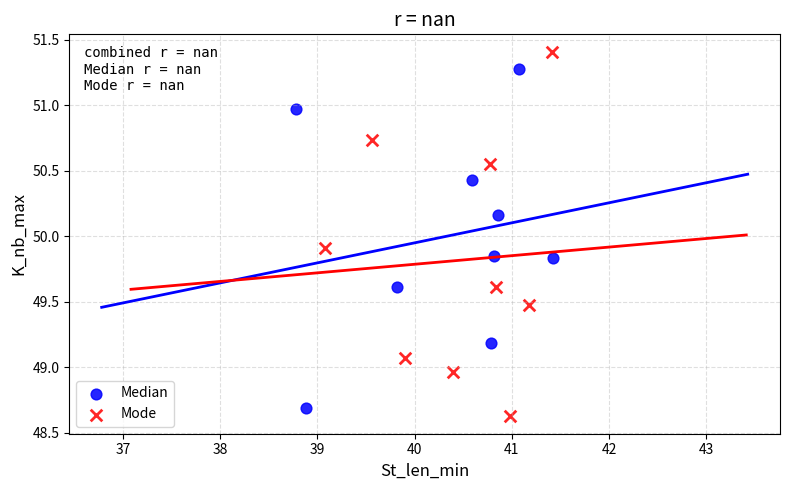

Which series has the largest Y range (max minus min)?

Mode